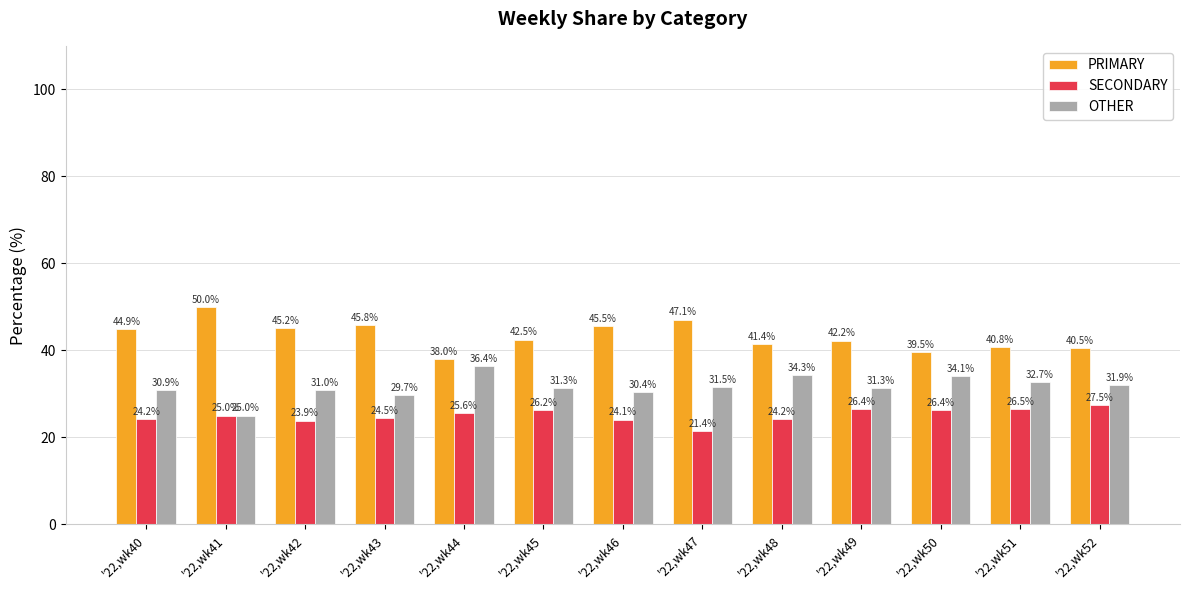

Count the number of categories in the chart.

13